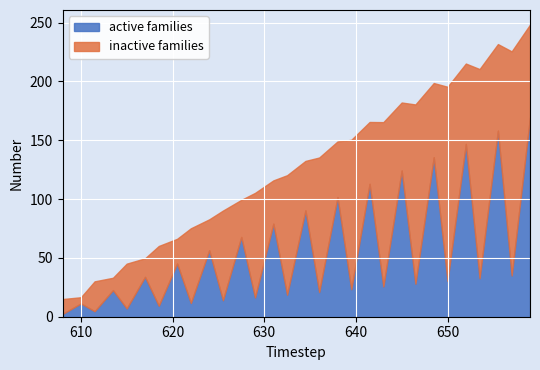

Is the value of active families at 1.2 greater than the value of inactive families at 1.0?

No